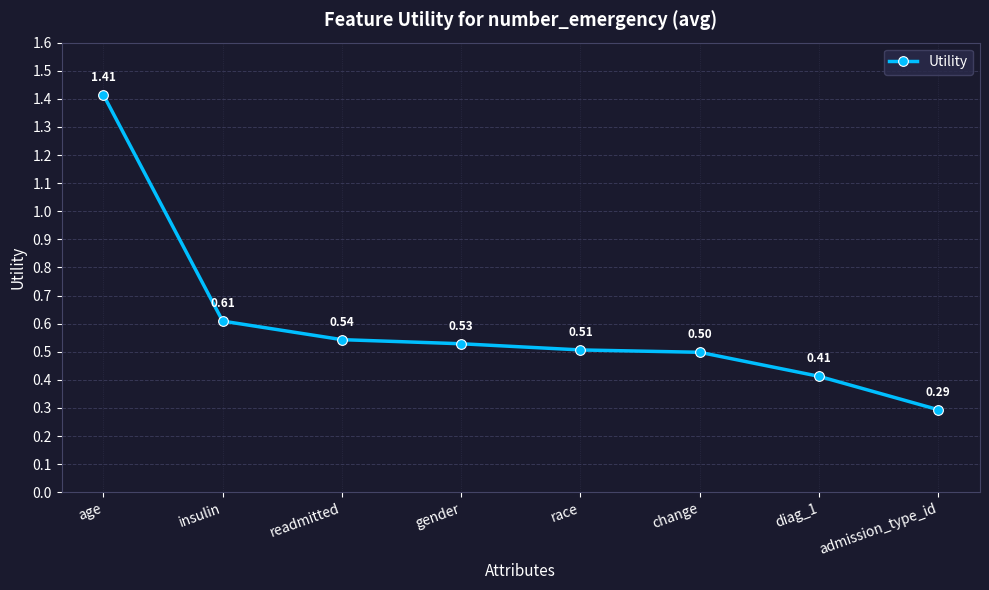

What is the label of the 6th point from the left?

change